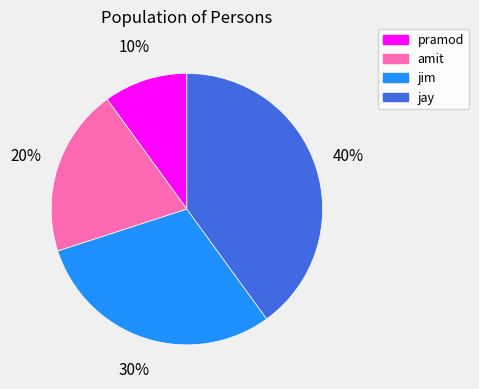

True or false: jay accounts for 40% of the total.

True